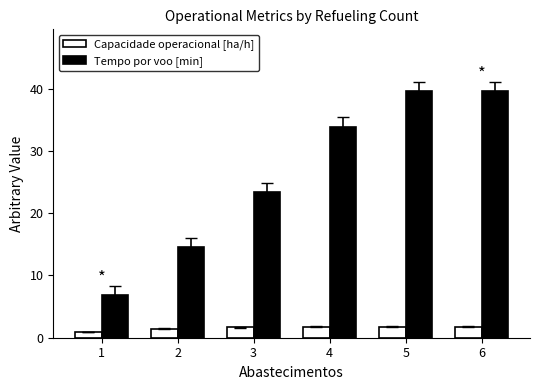

Rank the series by their maximum value, from lowest to highest.

Capacidade operacional [ha/h], Tempo por voo [min]